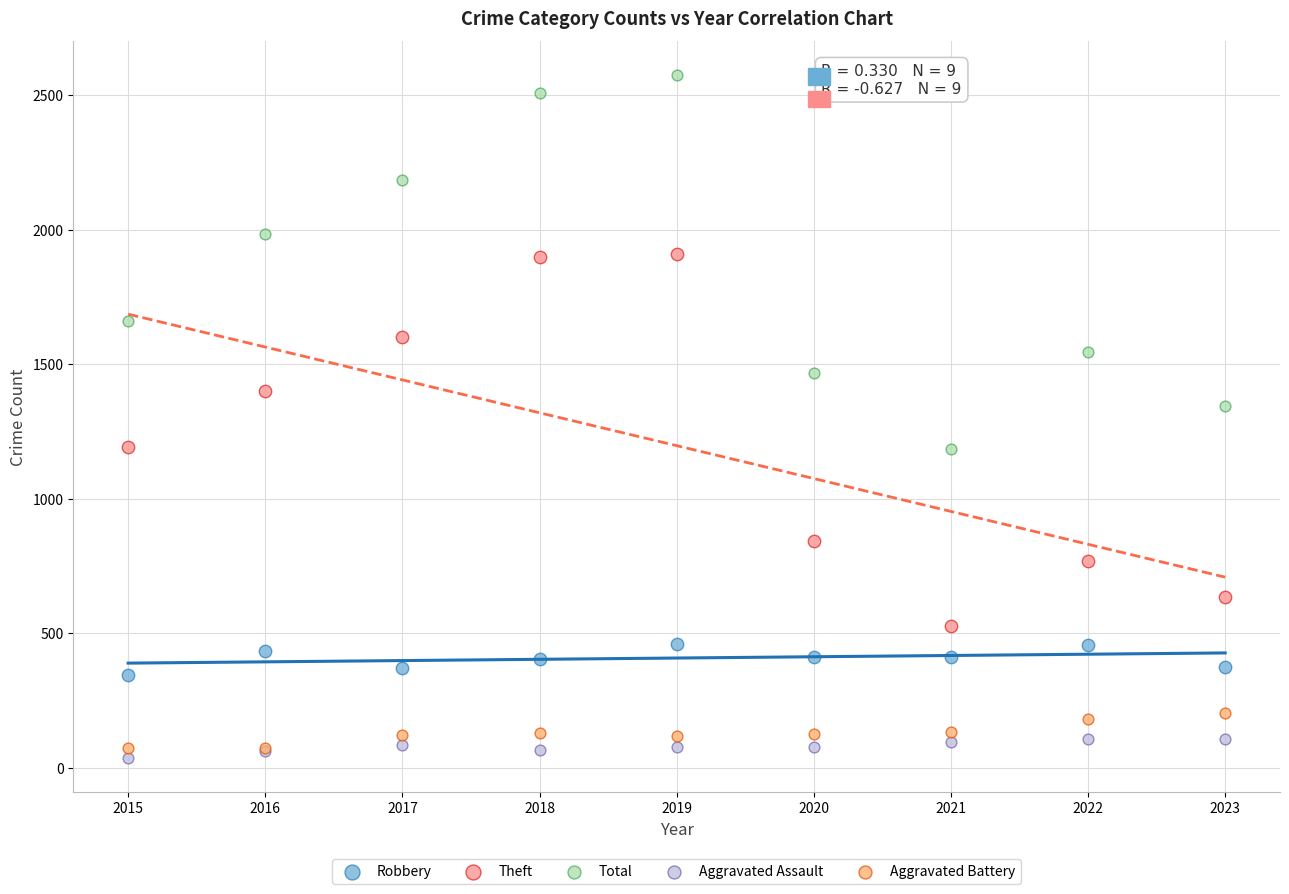

Across all series, what Y value is closest to 1306?

1344